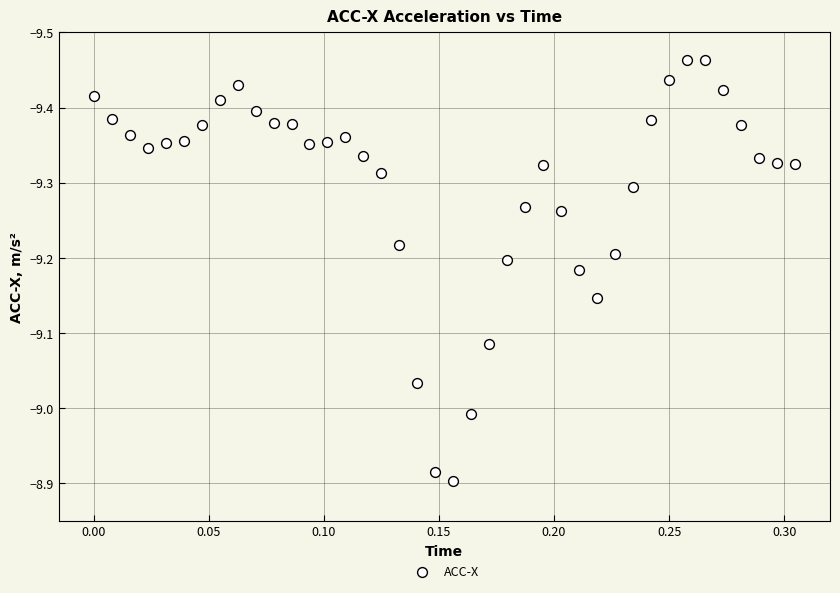

What is the range of X values (max minus min)?

0.3